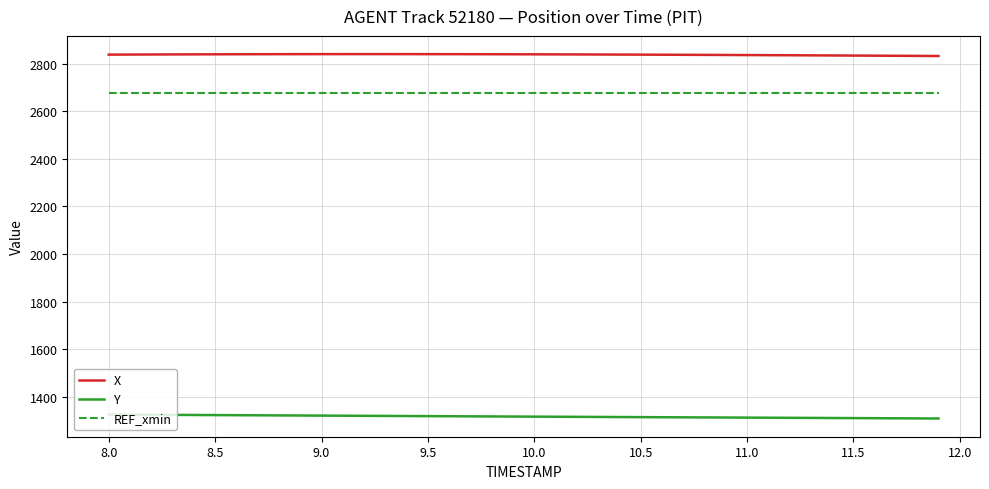

Is this an area chart (filled region under the line)?

No